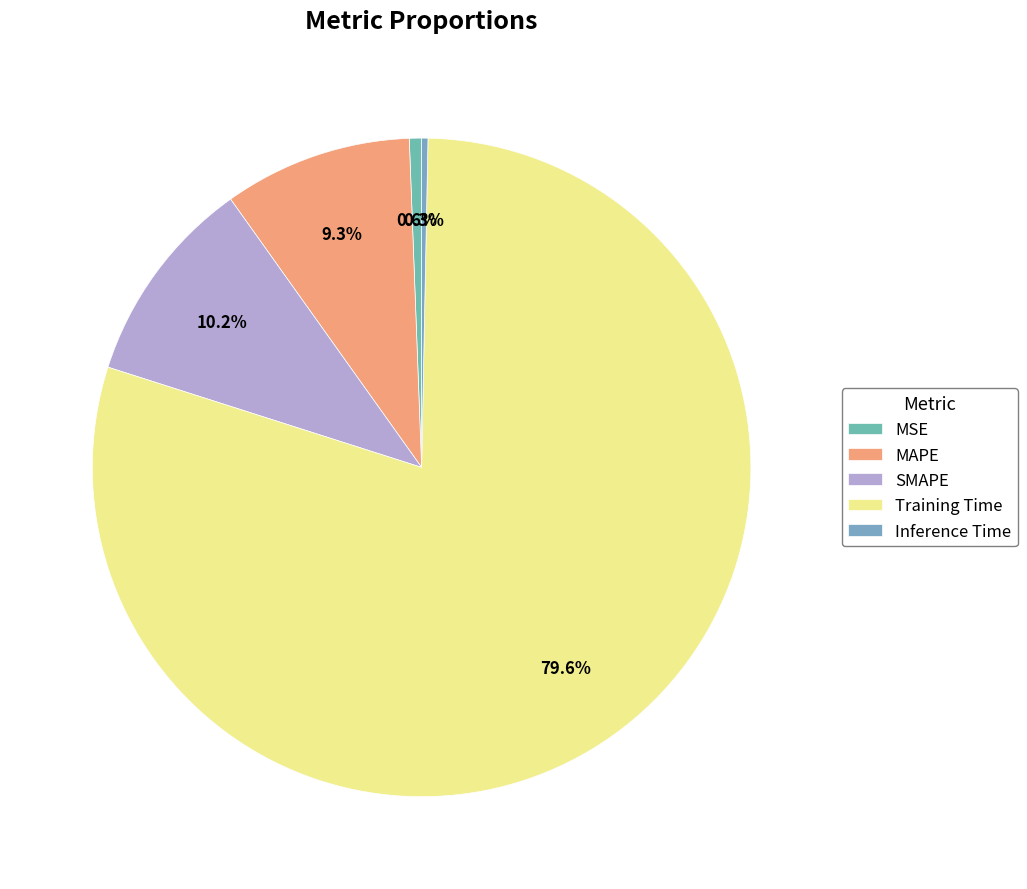

Rank the categories by value from highest to lowest.

Training Time, SMAPE, MAPE, MSE, Inference Time